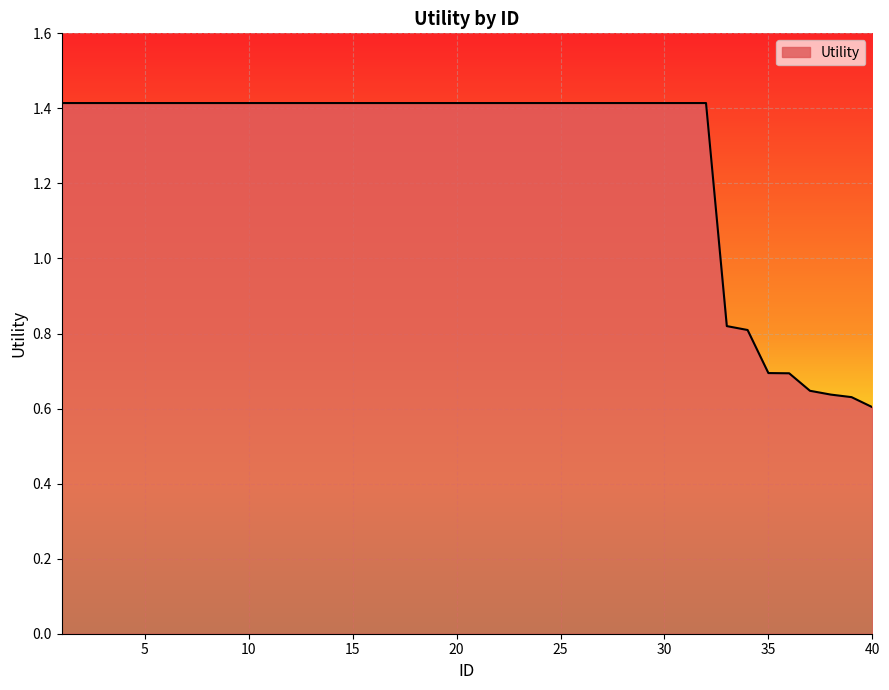

Does the chart have visible grid lines?

Yes